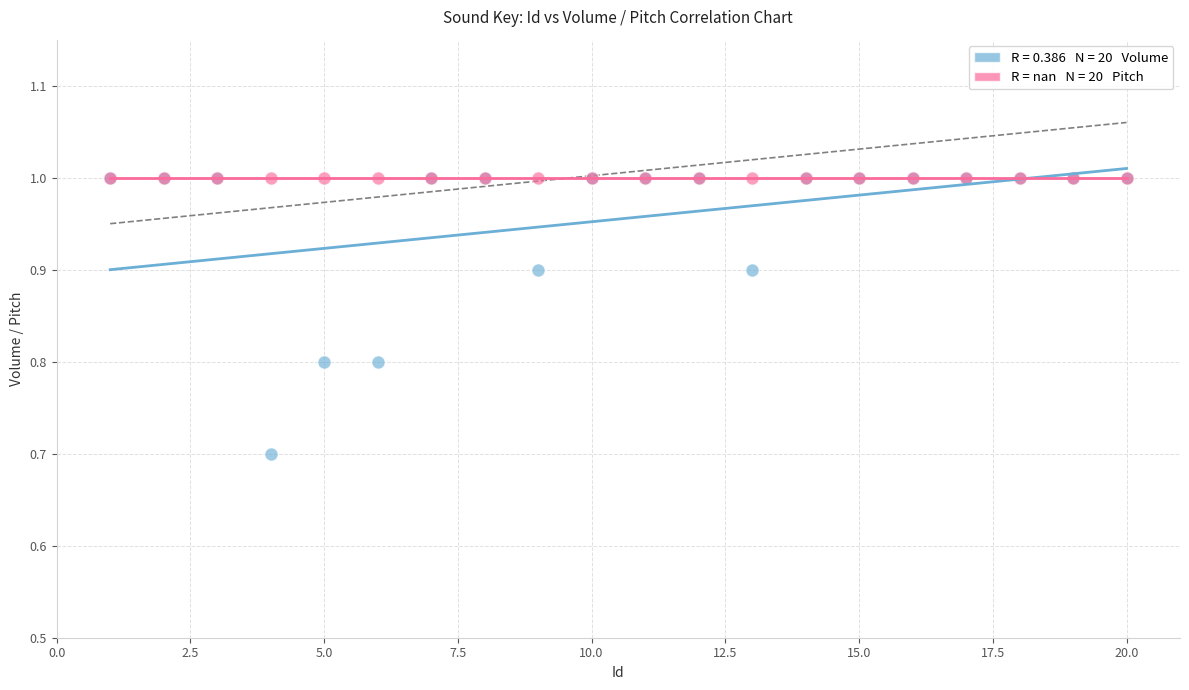

Across all series, what Y value is closest to 0?

0.7